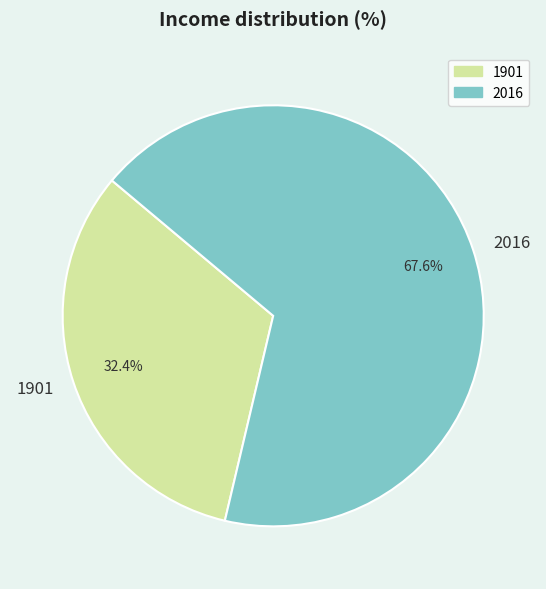

What percentage is the 2016 slice, to the nearest percent?

68%